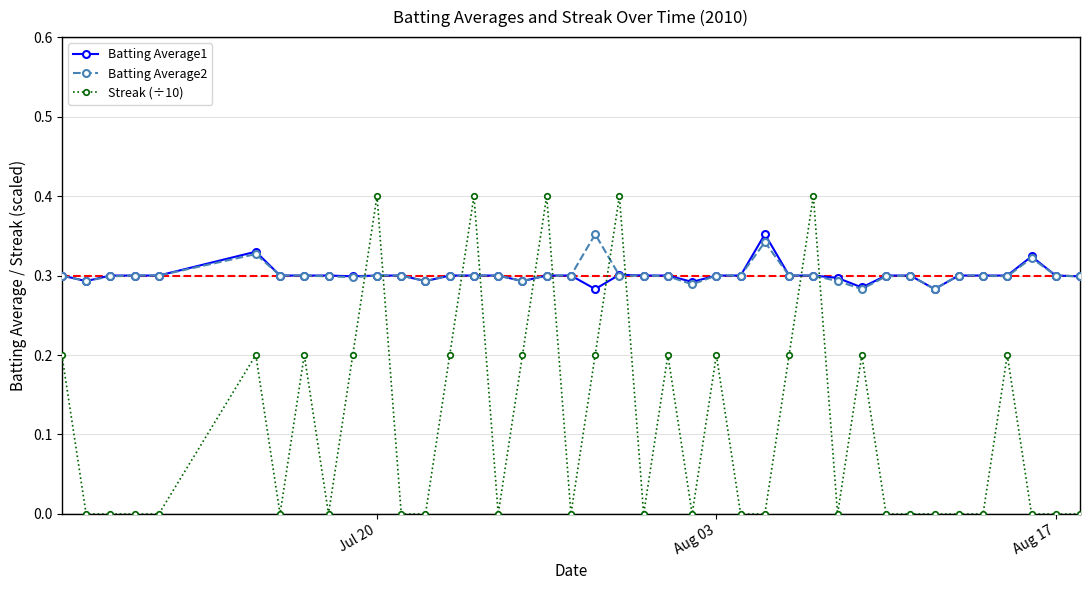

True or false: Batting Average1 and Streak (÷10) cross at least once.

True